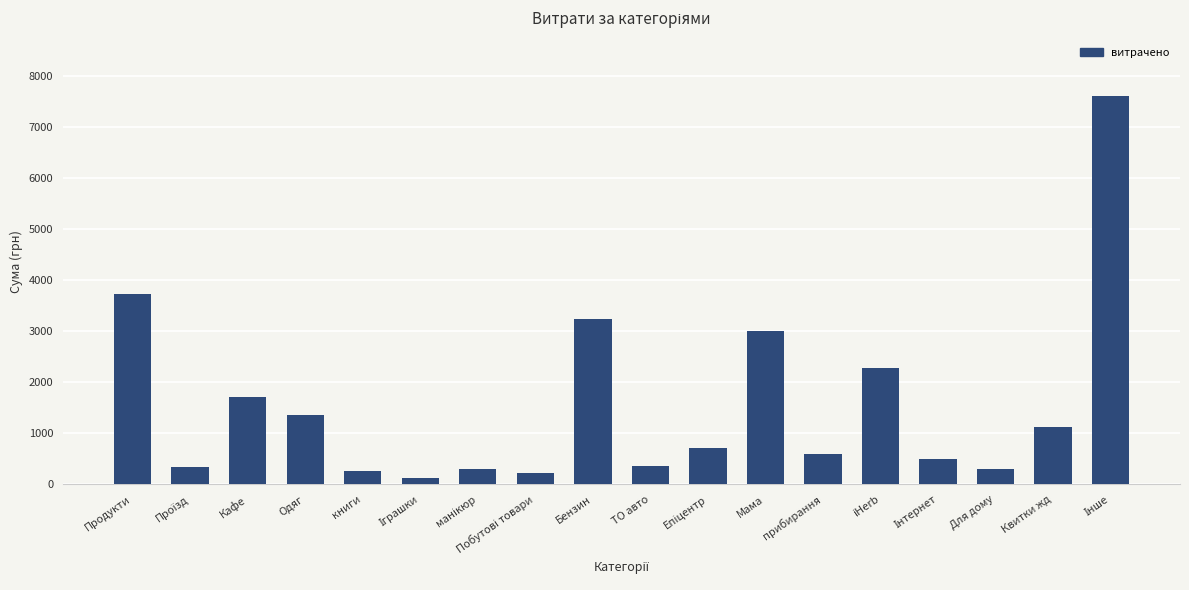

What is the sum of all values?

27784.1